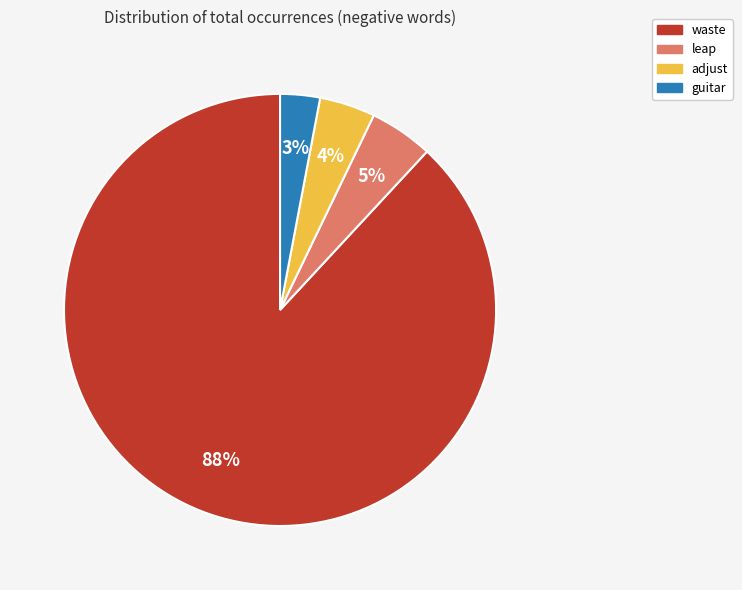

How many slices are in this pie chart?

4